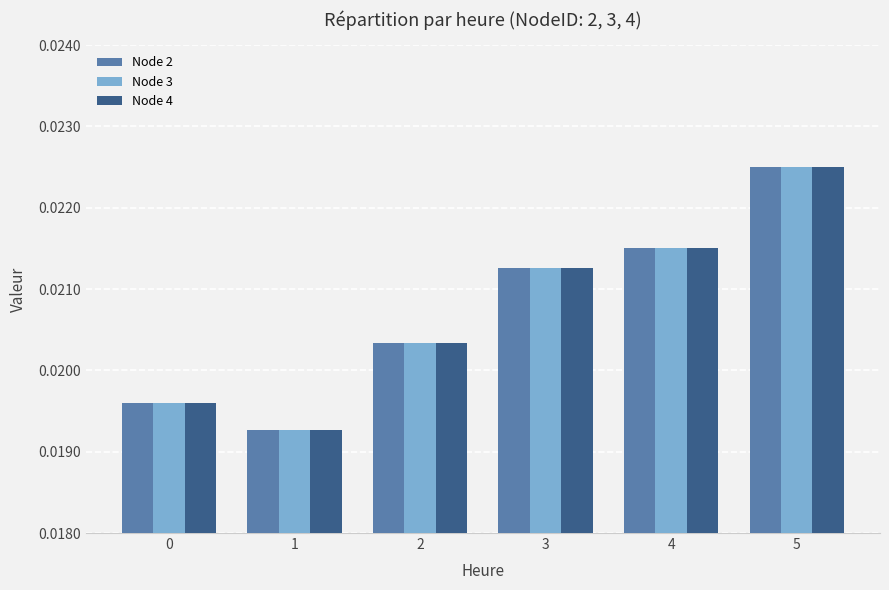

Which category has the highest value in the Node 3 series?

5